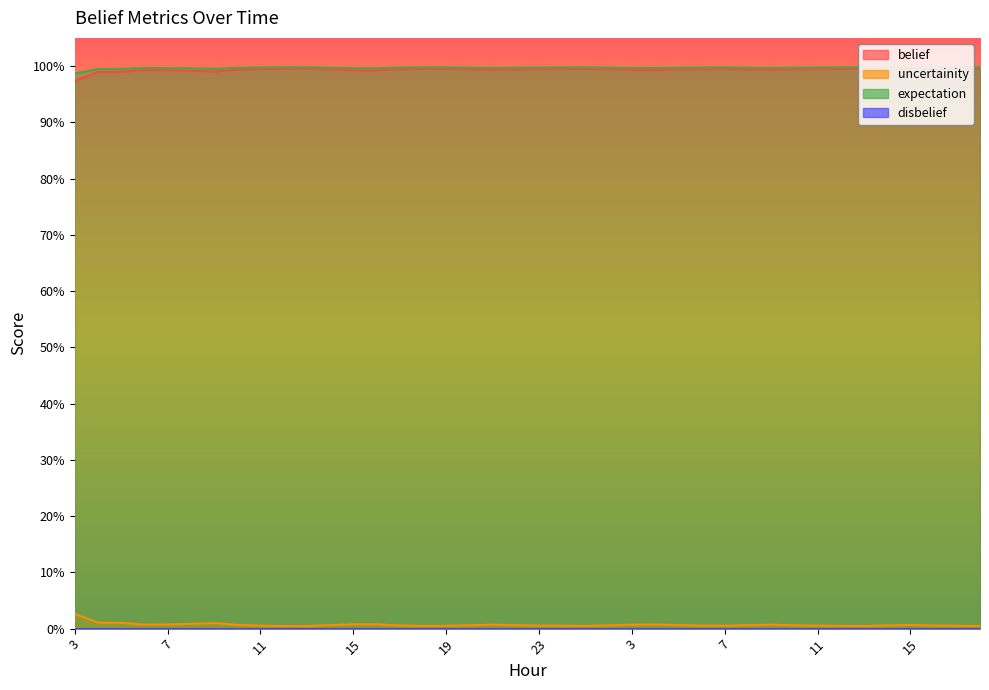

What is the value of the uncertainity point at the 26th from the left?

1.0